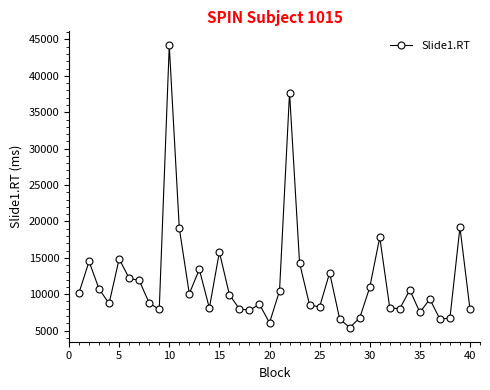

How many lines are shown in the chart?

1